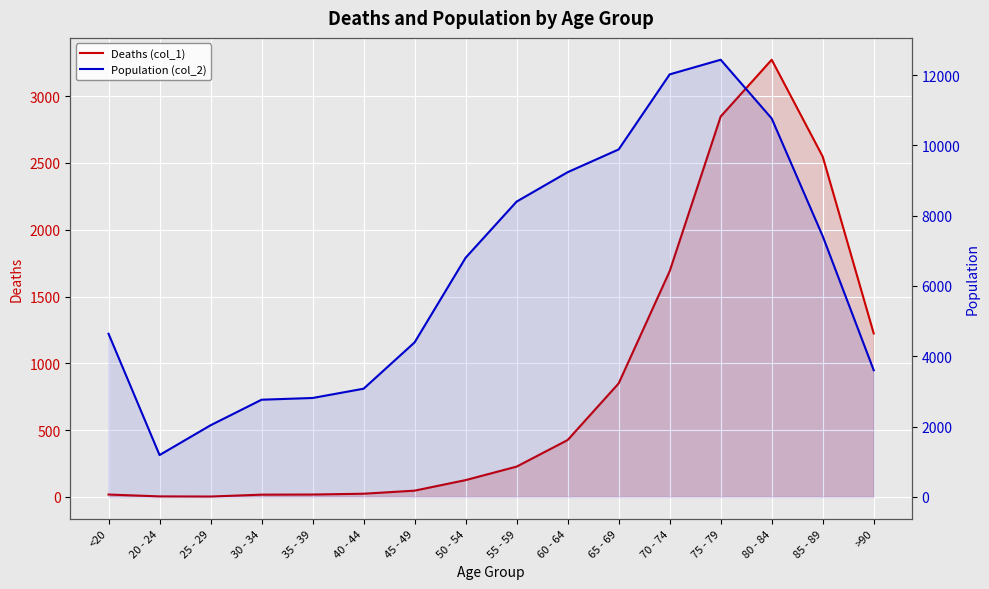

Is it true that Deaths (col_1) equals 38 at 40 - 44?

False